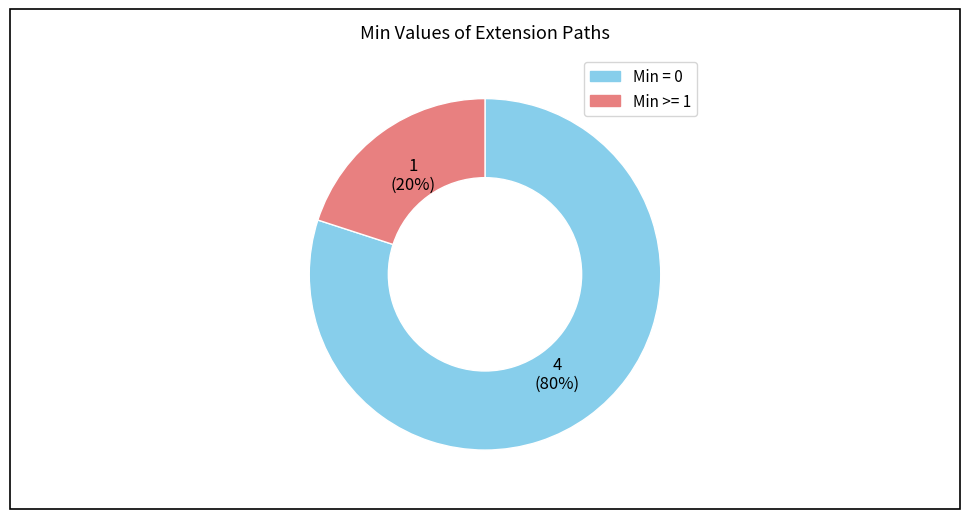

Count the number of slices in the pie.

2